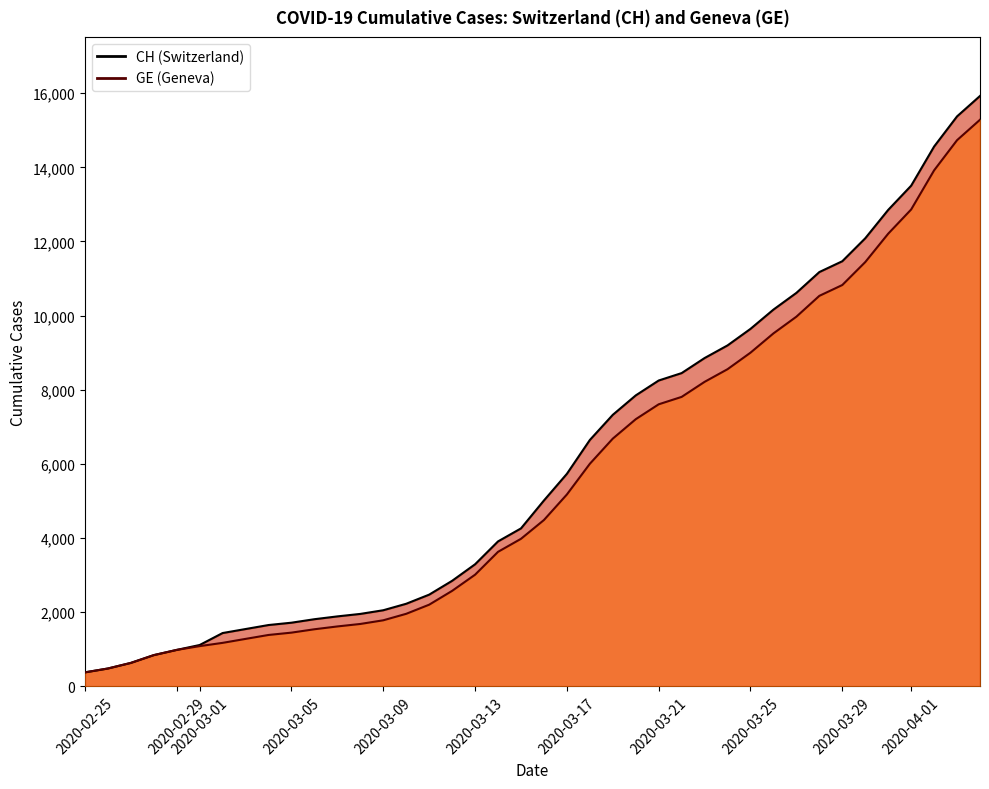

True or false: GE has a value of 5174 at 2020-03-17.

True